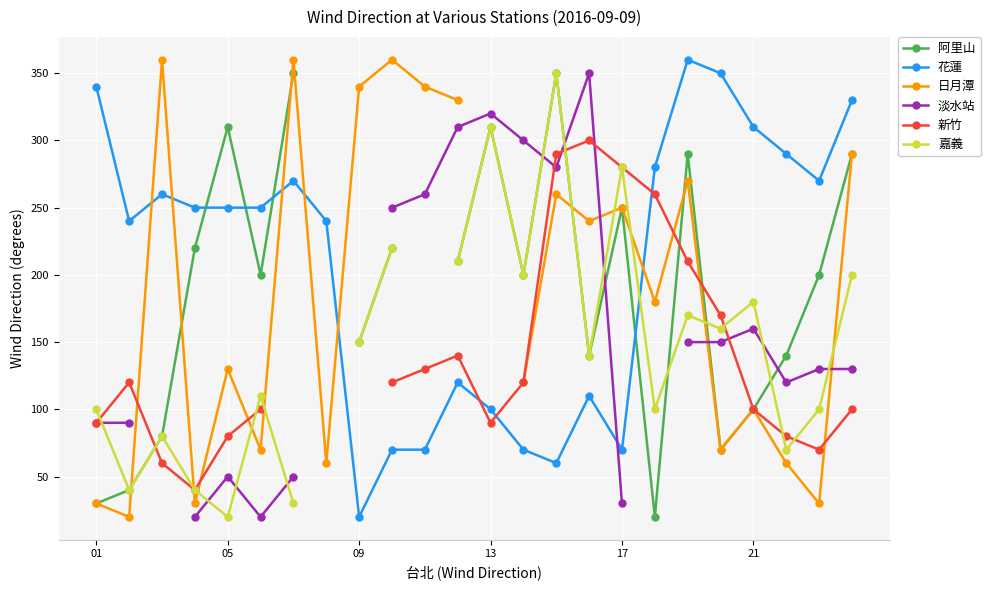

How many data points in 淡水站 are less than 130?

8